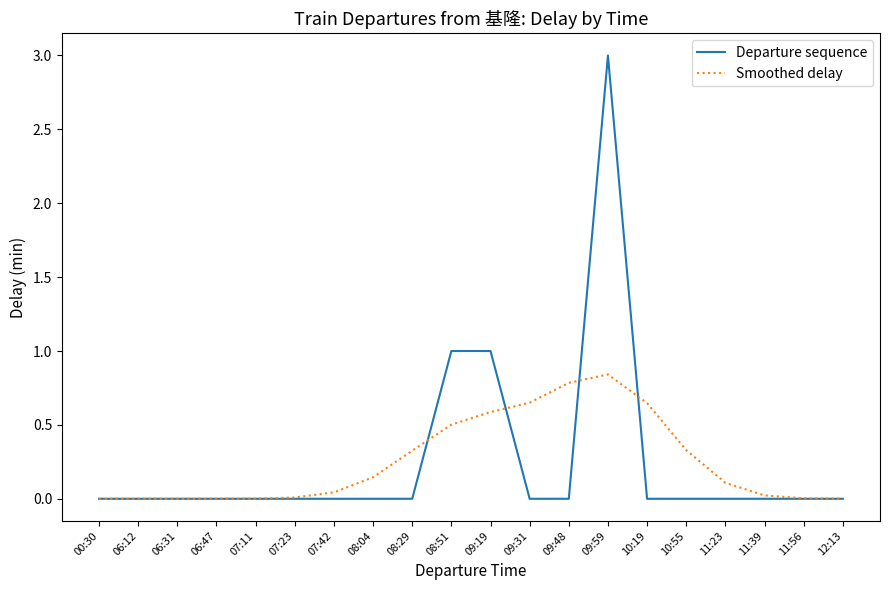

Is the value of Smoothed delay at 09:31 greater than the value of Departure sequence at 09:31?

Yes